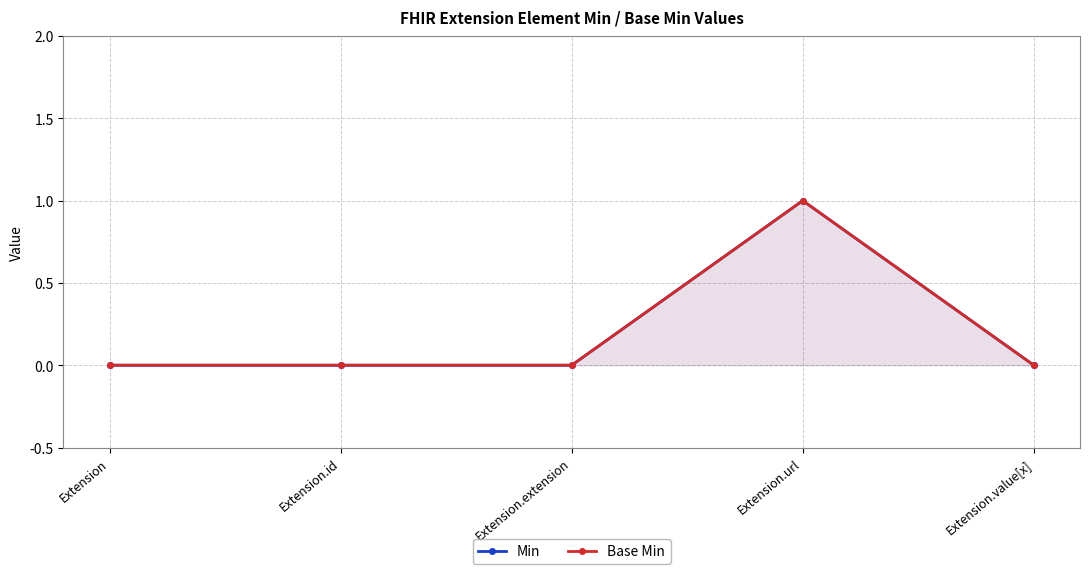

Is it true that Base Min equals 0 at Extension.value[x]?

True